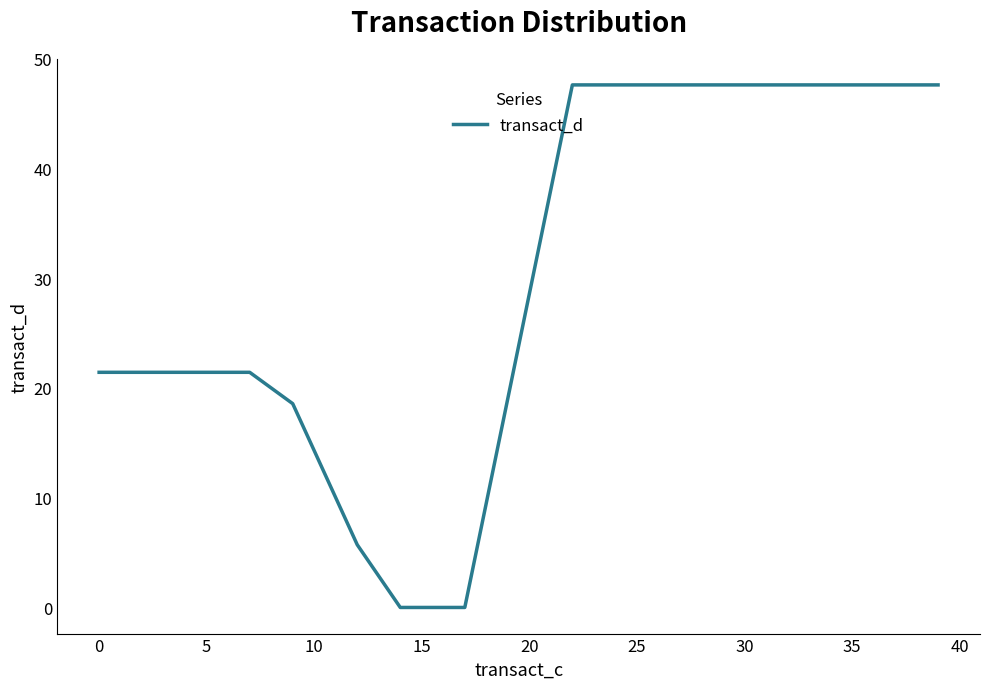

Reading left to right, list all the values displayed in this chart.

21.4	21.4	21.4	21.4	21.4	21.4	21.4	21.4	20.0	18.6	14.3	10.0	5.7	2.9	0.0	0.0	0.0	0.0	9.5	19.0	28.6	38.1	47.6	47.6	47.6	47.6	47.6	47.6	47.6	47.6	47.6	47.6	47.6	47.6	47.6	47.6	47.6	47.6	47.6	47.6